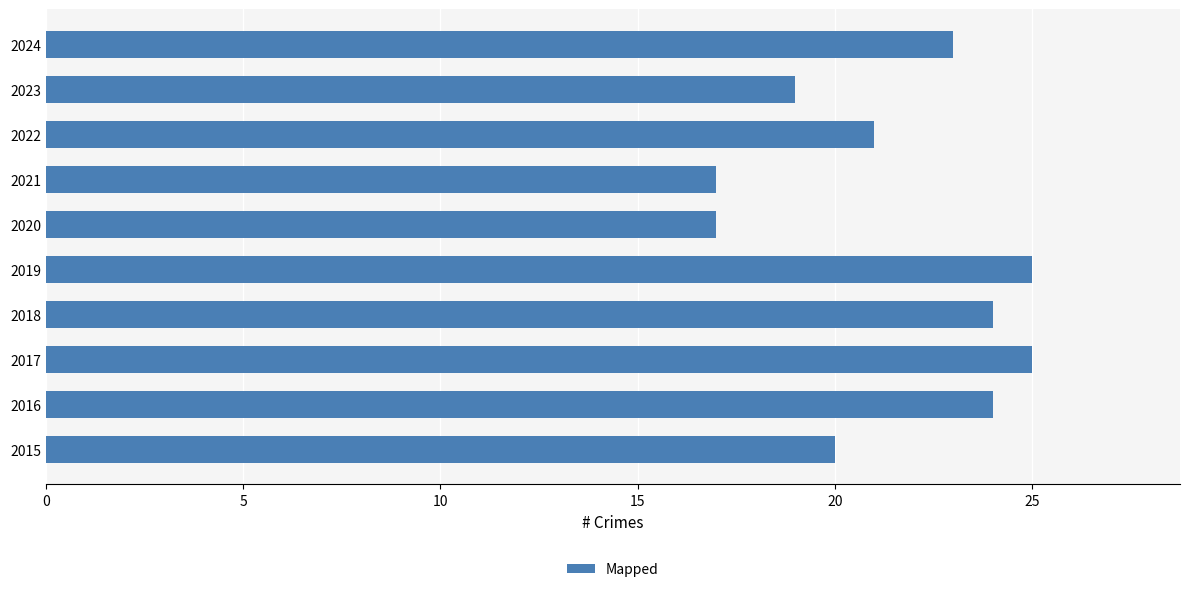

Reading top to bottom, list all the values displayed in this chart.

23	19	21	17	17	25	24	25	24	20